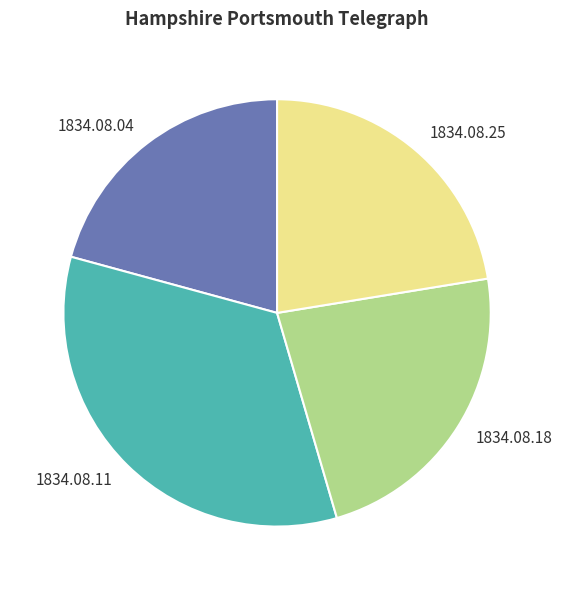

Which category has the biggest portion of the pie?

1834.08.11